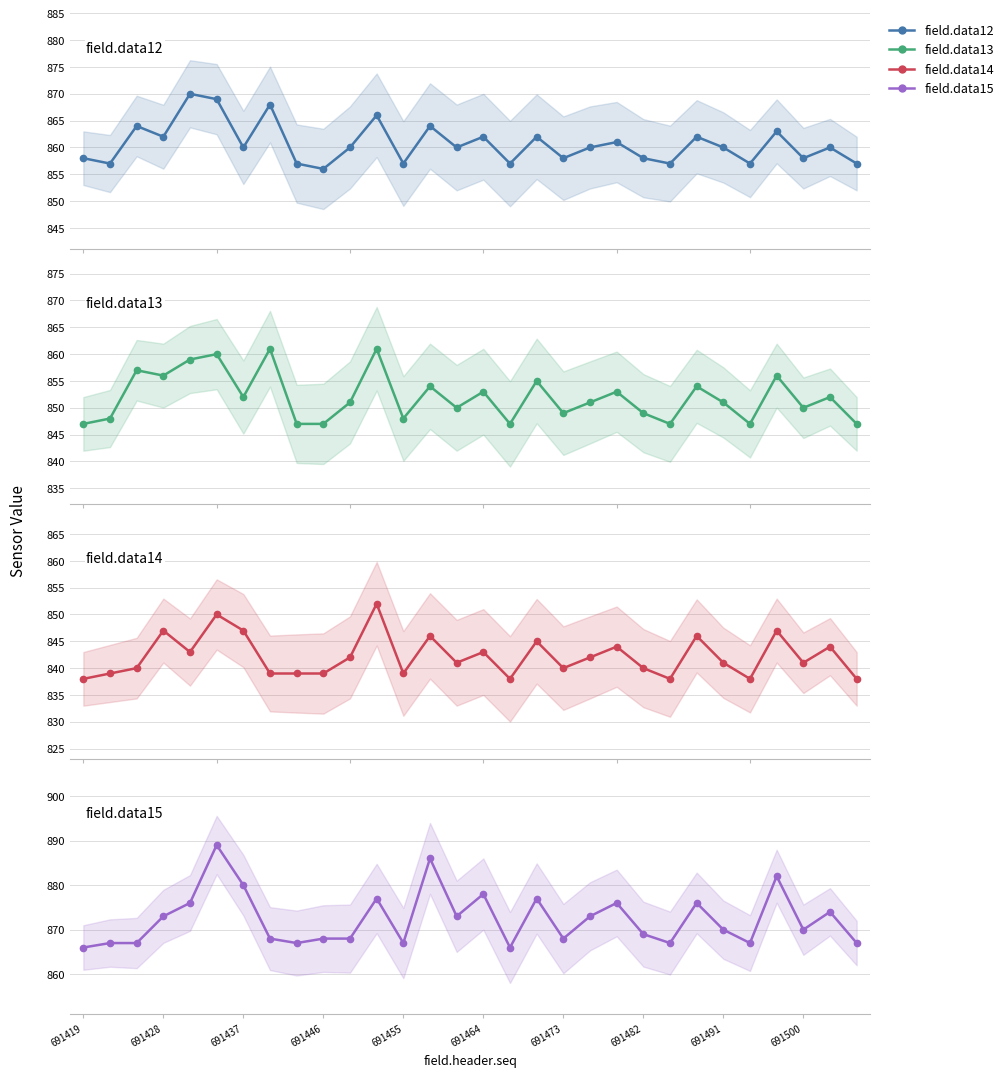

Reading left to right, what are all the values shown in this chart?

field.data12: 858	857	864	862	870	869	860	868	857	856	860	866	857	864	860	862	857	862	858	860	861	858	857	862	860	857	863	858	860	857
field.data13: 847	848	857	856	859	860	852	861	847	847	851	861	848	854	850	853	847	855	849	851	853	849	847	854	851	847	856	850	852	847
field.data14: 838	839	840	847	843	850	847	839	839	839	842	852	839	846	841	843	838	845	840	842	844	840	838	846	841	838	847	841	844	838
field.data15: 866	867	867	873	876	889	880	868	867	868	868	877	867	886	873	878	866	877	868	873	876	869	867	876	870	867	882	870	874	867